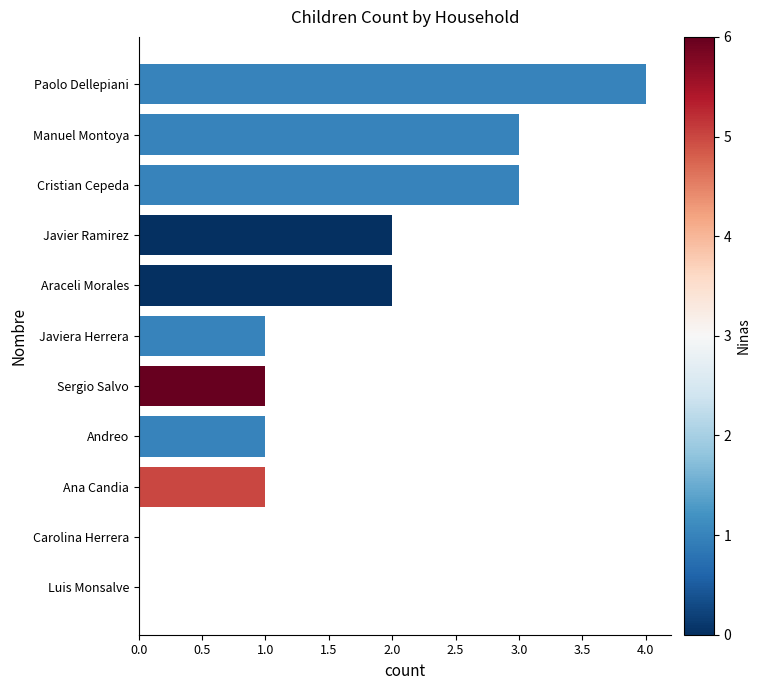

Which label corresponds to the largest value in the chart?

Paolo Dellepiani